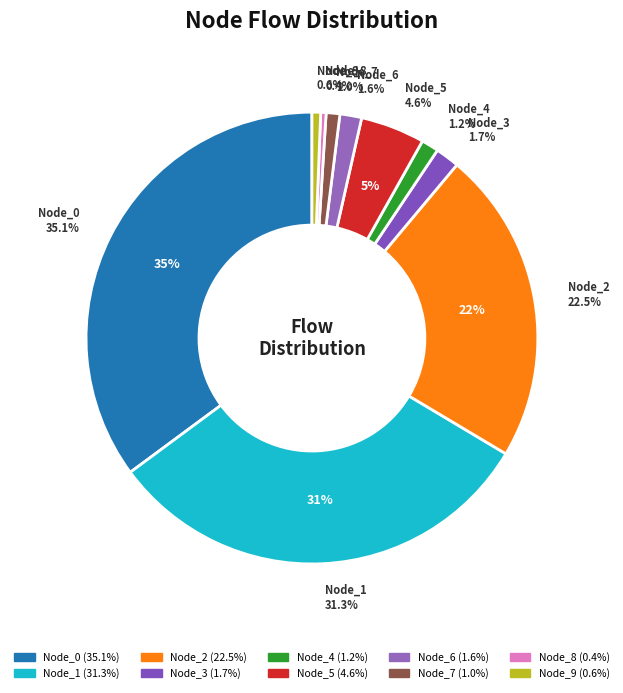

Rank the categories by value from lowest to highest.

Node_8, Node_9, Node_7, Node_4, Node_6, Node_3, Node_5, Node_2, Node_1, Node_0